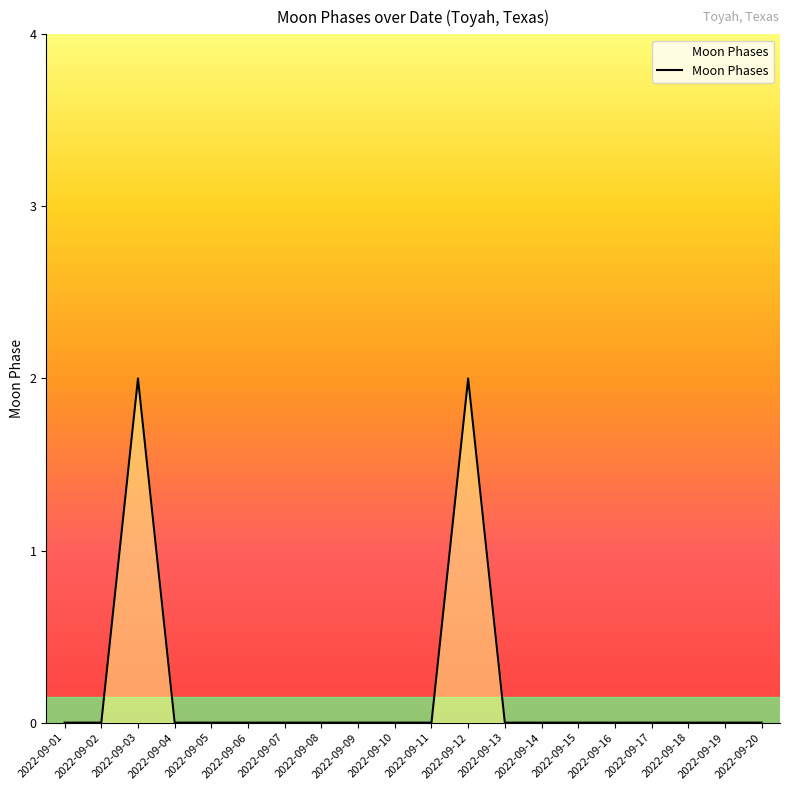

True or false: the data shows 0 at 2022-09-02.

True